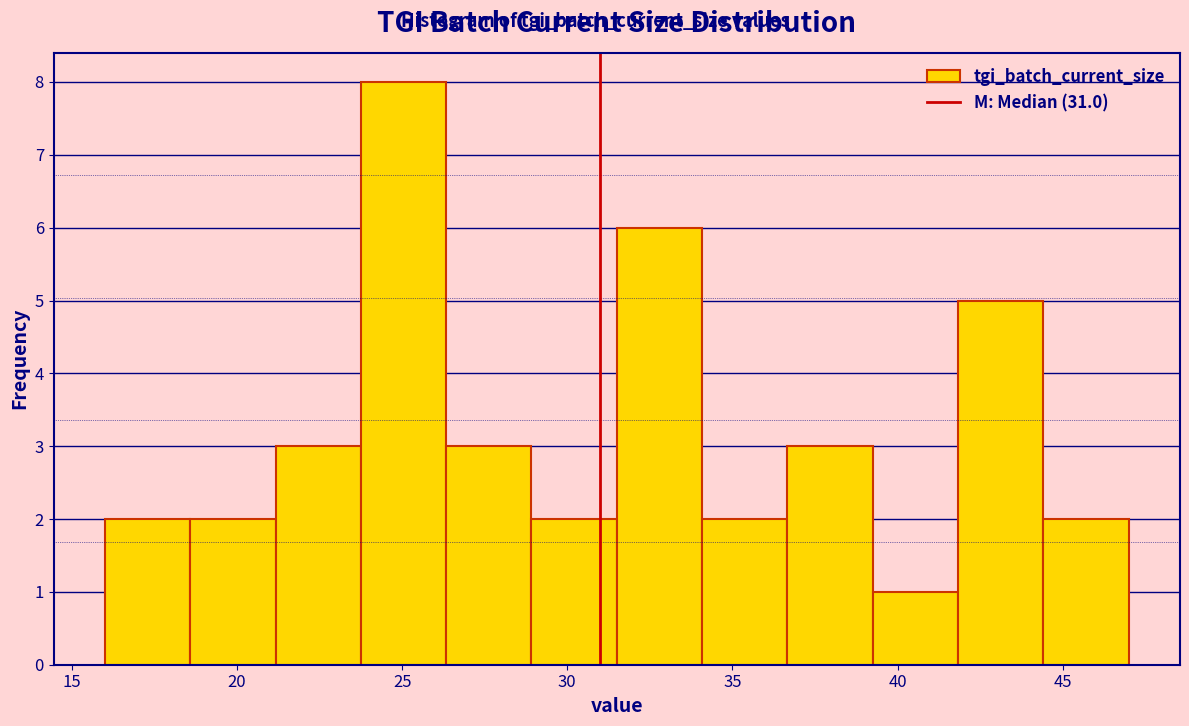

How tall is the bar that spans 21.0 to 24.0 on the x-axis? Neither the bar edges nor the heights are printed on the chart, so give them approximately, as read against the axes.

3